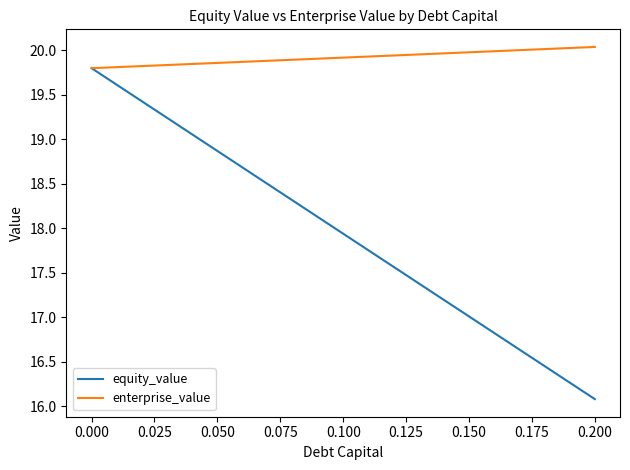

List the series in order of their overall mean, lowest first.

equity_value, enterprise_value